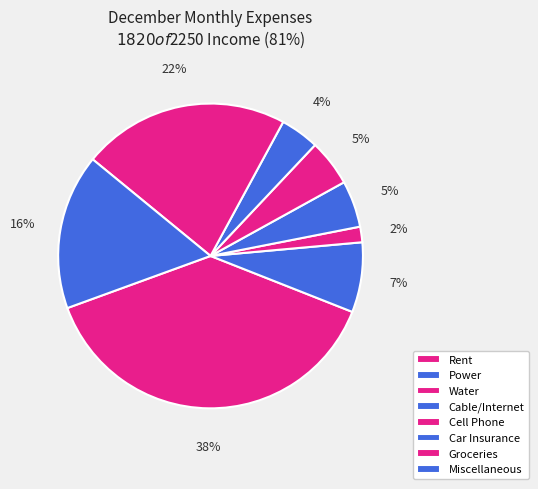

To the nearest percent, what is the average slice percentage?

12%